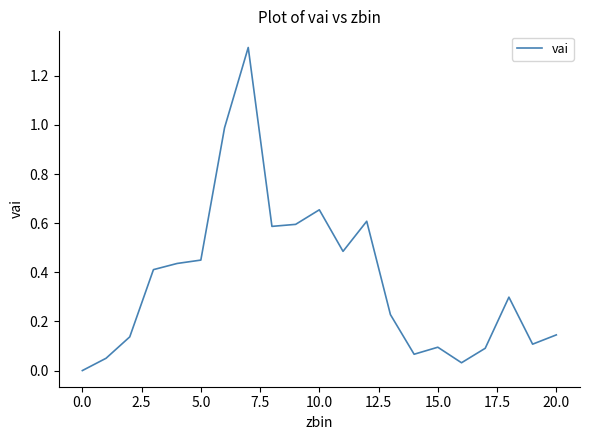

True or false: the data shows 0.2 at 15.0.

False